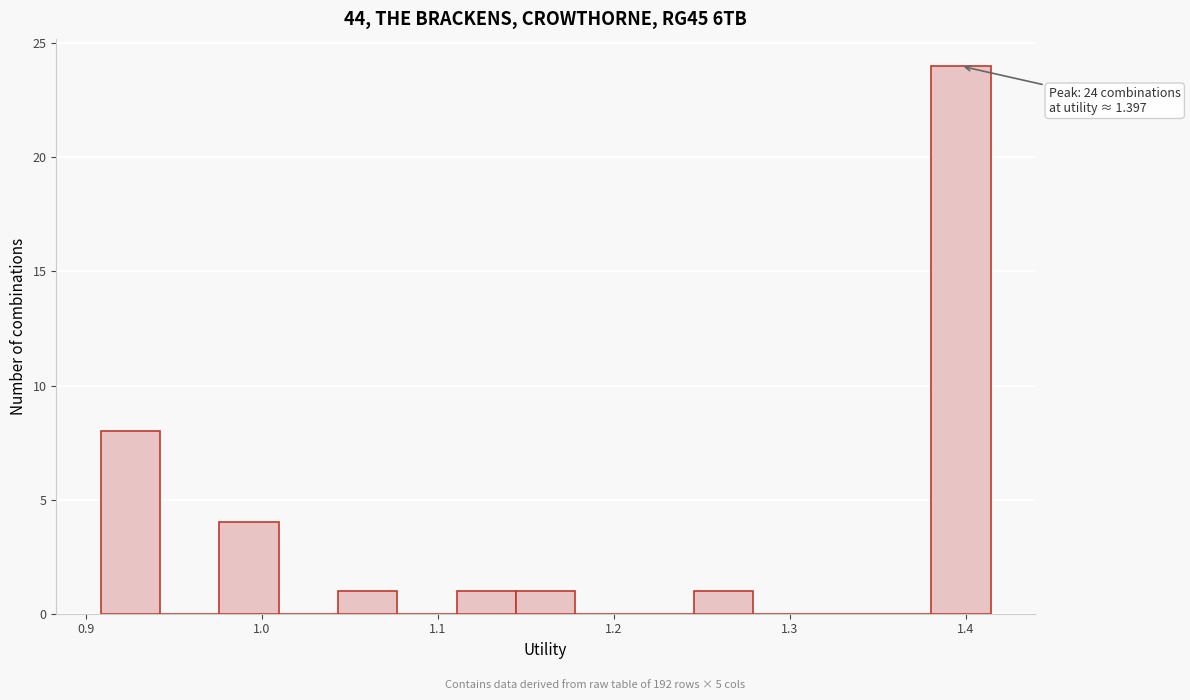

Around what value on the x-axis is the tallest bar? Give the approximate position of its centre, as read against the axis.

1.40